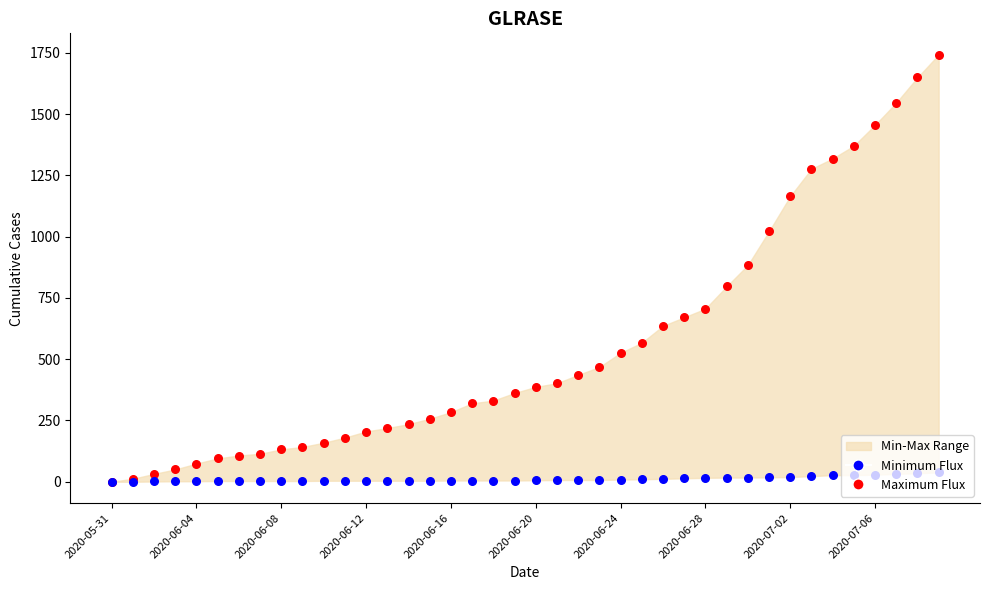

Is the value of Maximum Flux at 25 greater than the value of Minimum Flux at 34?

Yes